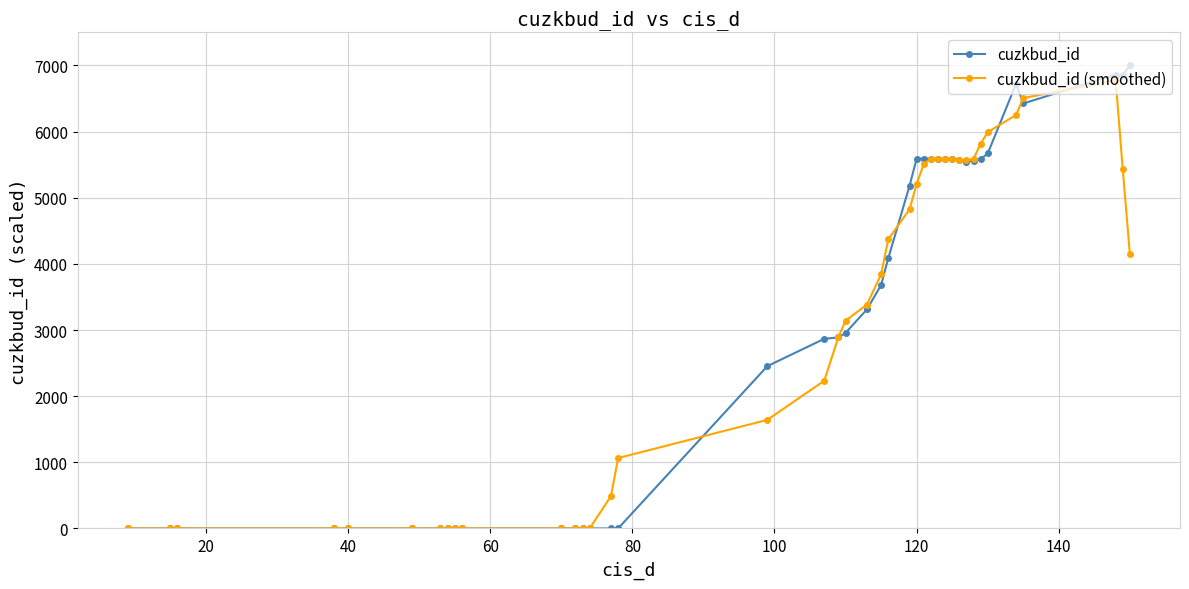

Which series has the largest range (max minus min)?

cuzkbud_id